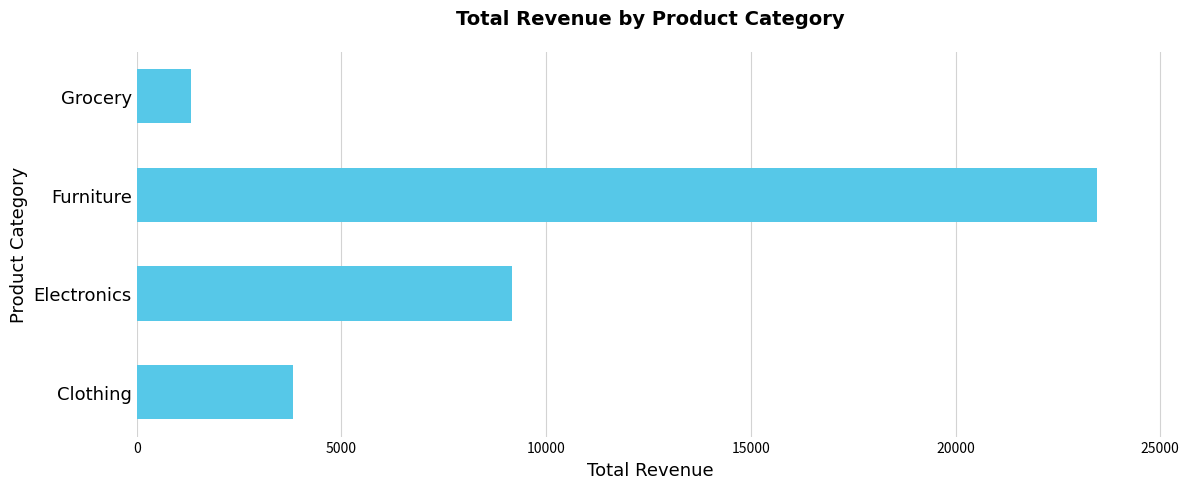

At which label is the value closest to 12385?

Electronics